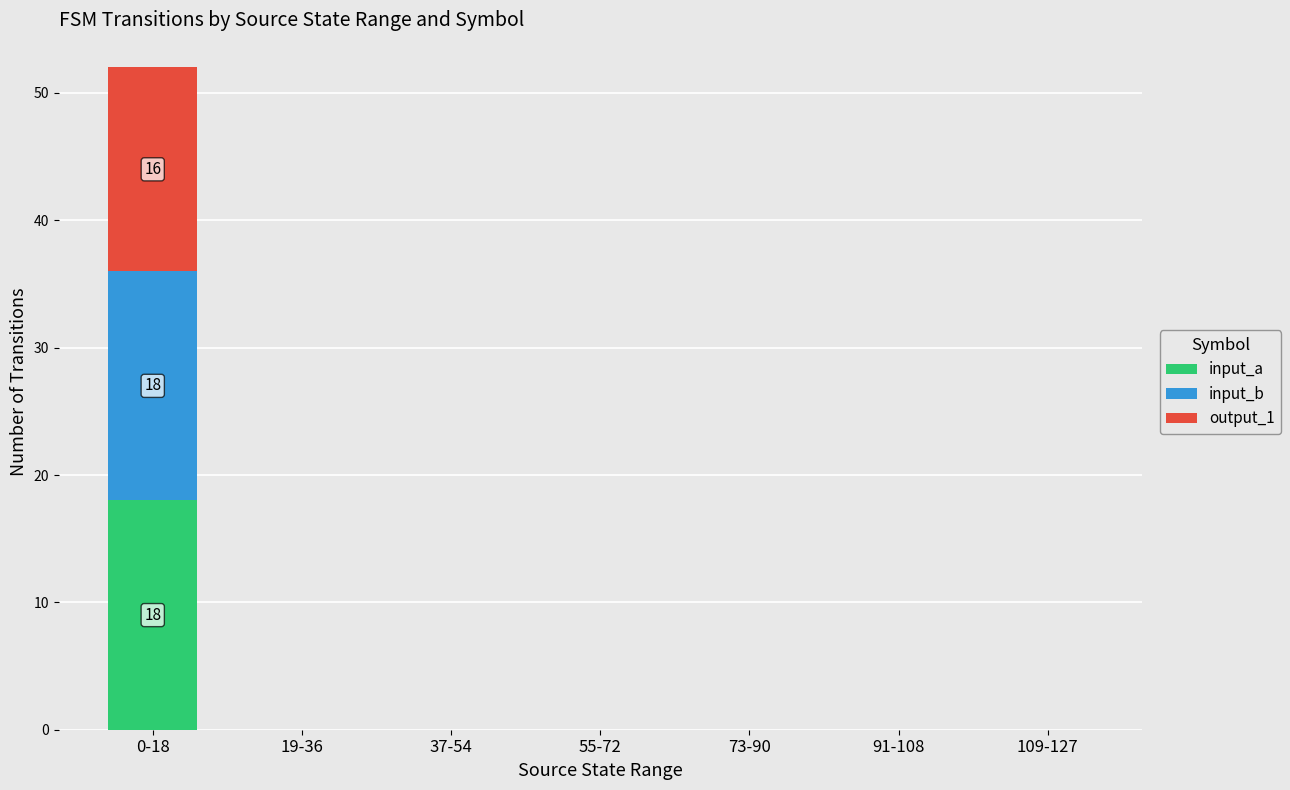

What is the highest value of the input_a series?

18